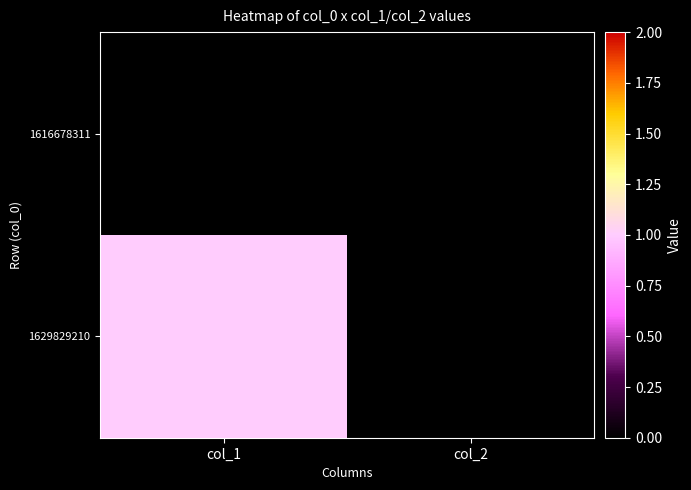

Rank the series by their average value, from highest to lowest.

1629829210, 1616678311